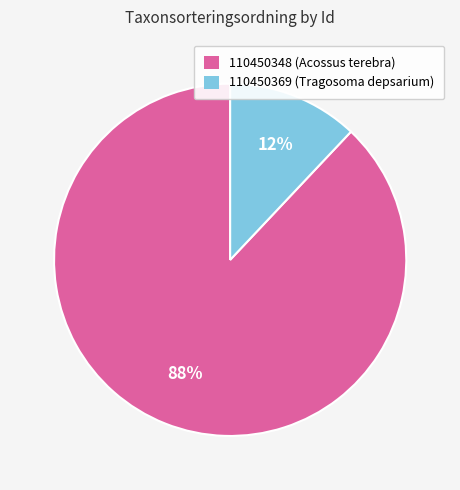

Rank the categories by value from lowest to highest.

110450369, 110450348